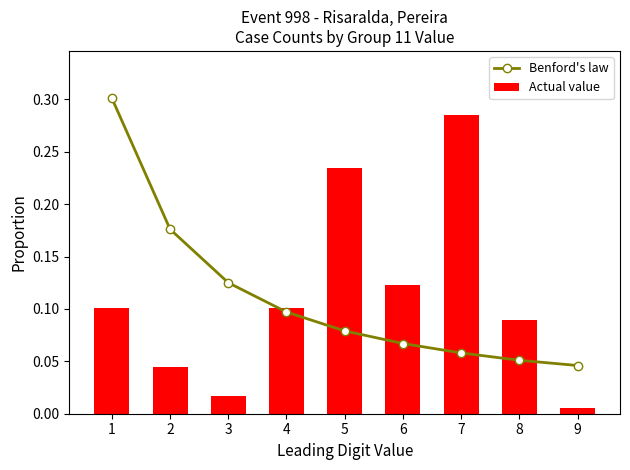

How many categories are shown in the chart?

9